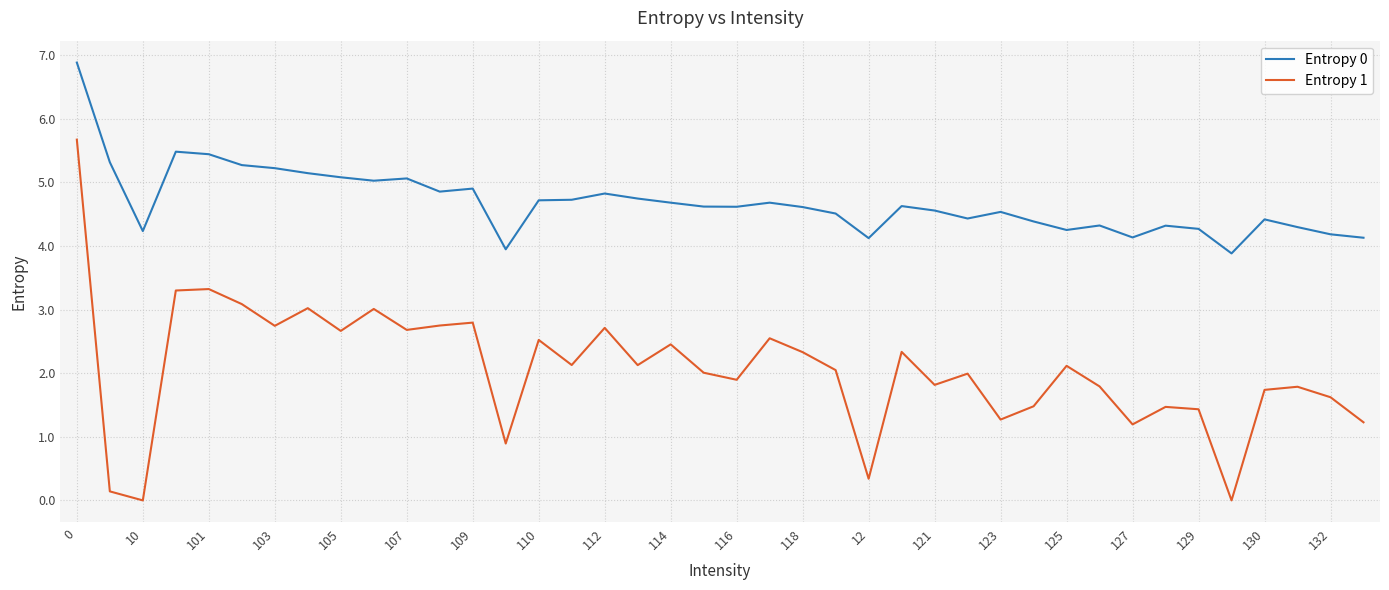

How many distinct data groups are displayed?

2